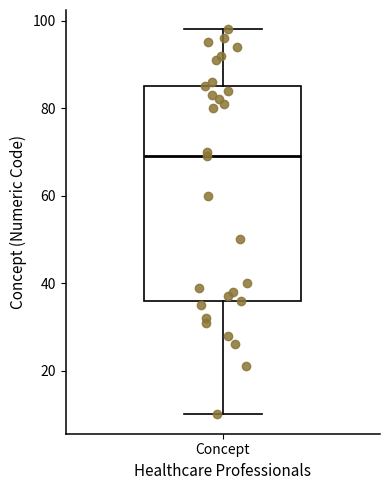

Read this box plot against the y-axis: the position of the median line, the range covered by the box, and the ends of both whiskers. The values are not printed on the chart, so give them approximately, as read against the axis.

median 70, box 36 to 86, whiskers 10 to 98